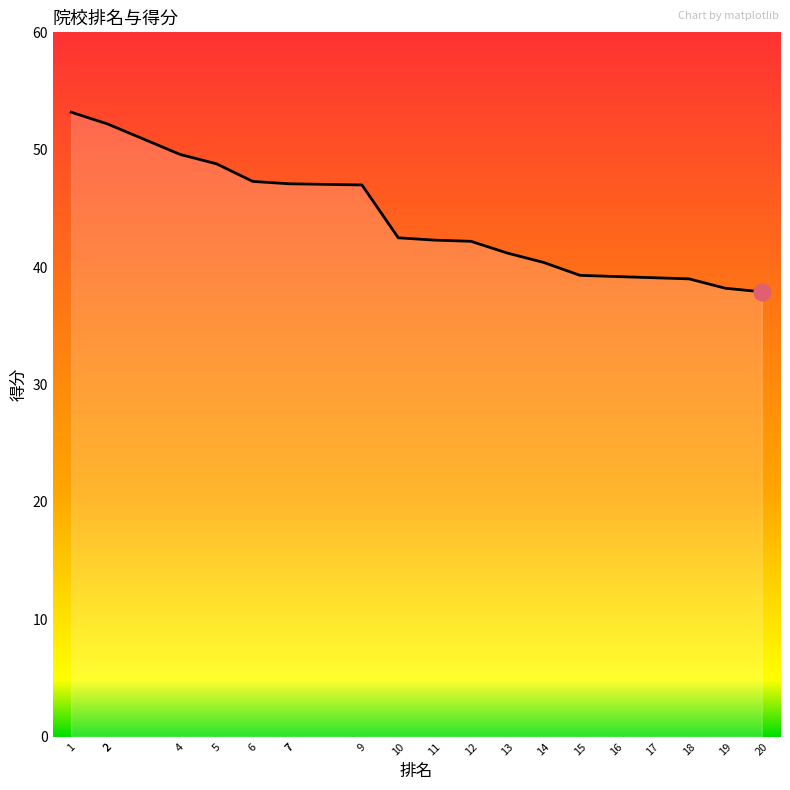

What is the ratio of the value at 10 to the value at 20?

1.1